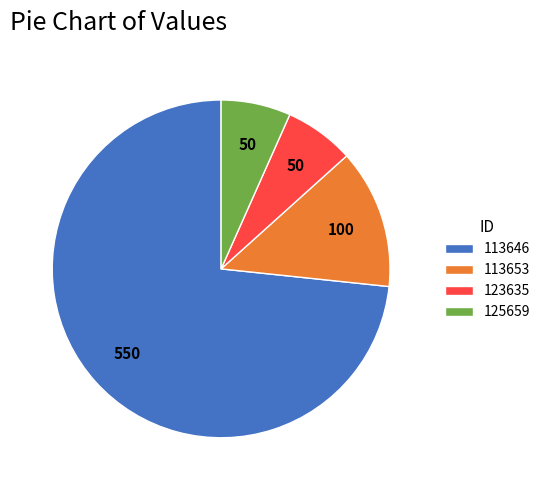

Does 113646 account for over 50% of the chart?

Yes